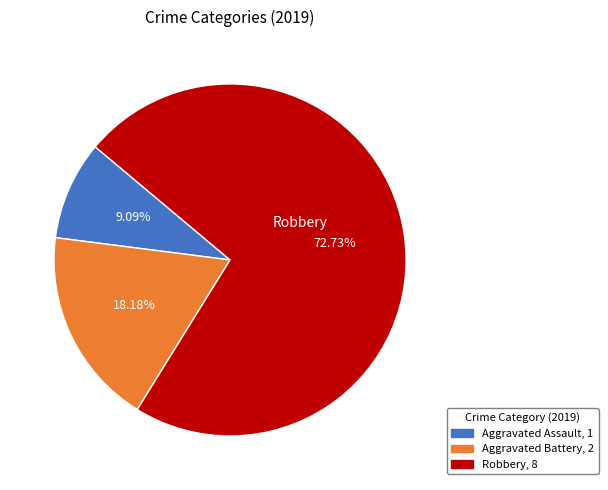

Does any single category account for the majority?

Yes